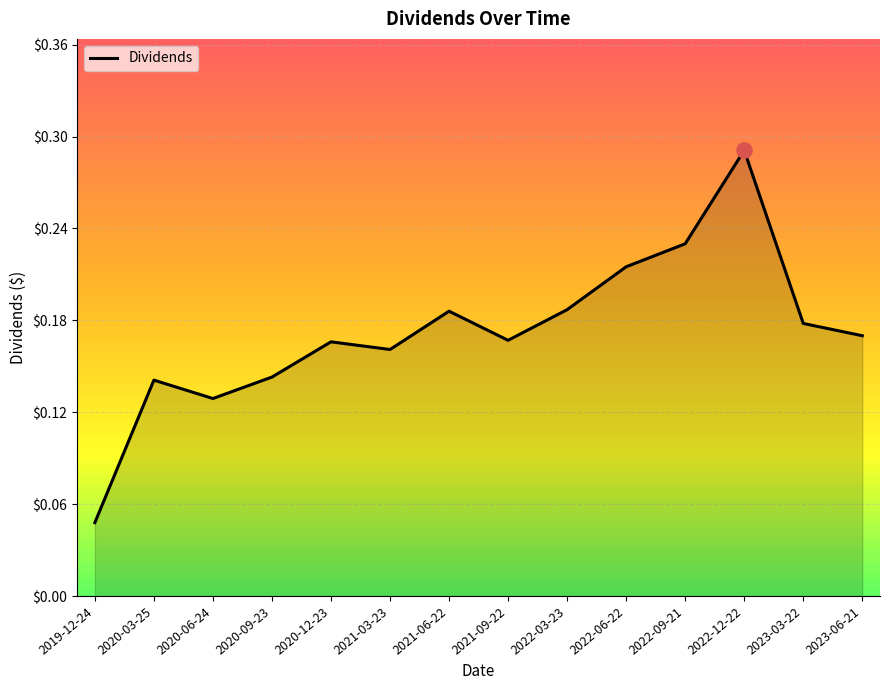

What is the change in value from 2020-12-23 to 2022-12-22?

+0.1